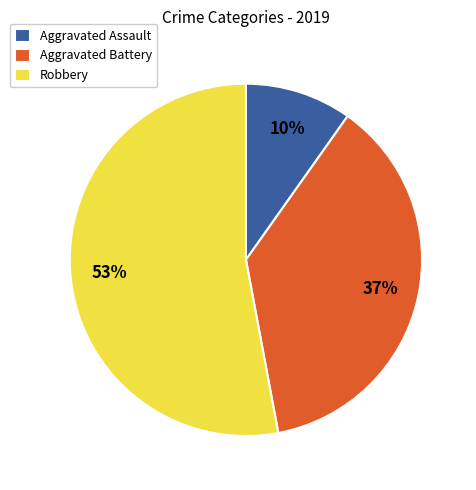

Rank the categories by value from highest to lowest.

Robbery, Aggravated Battery, Aggravated Assault